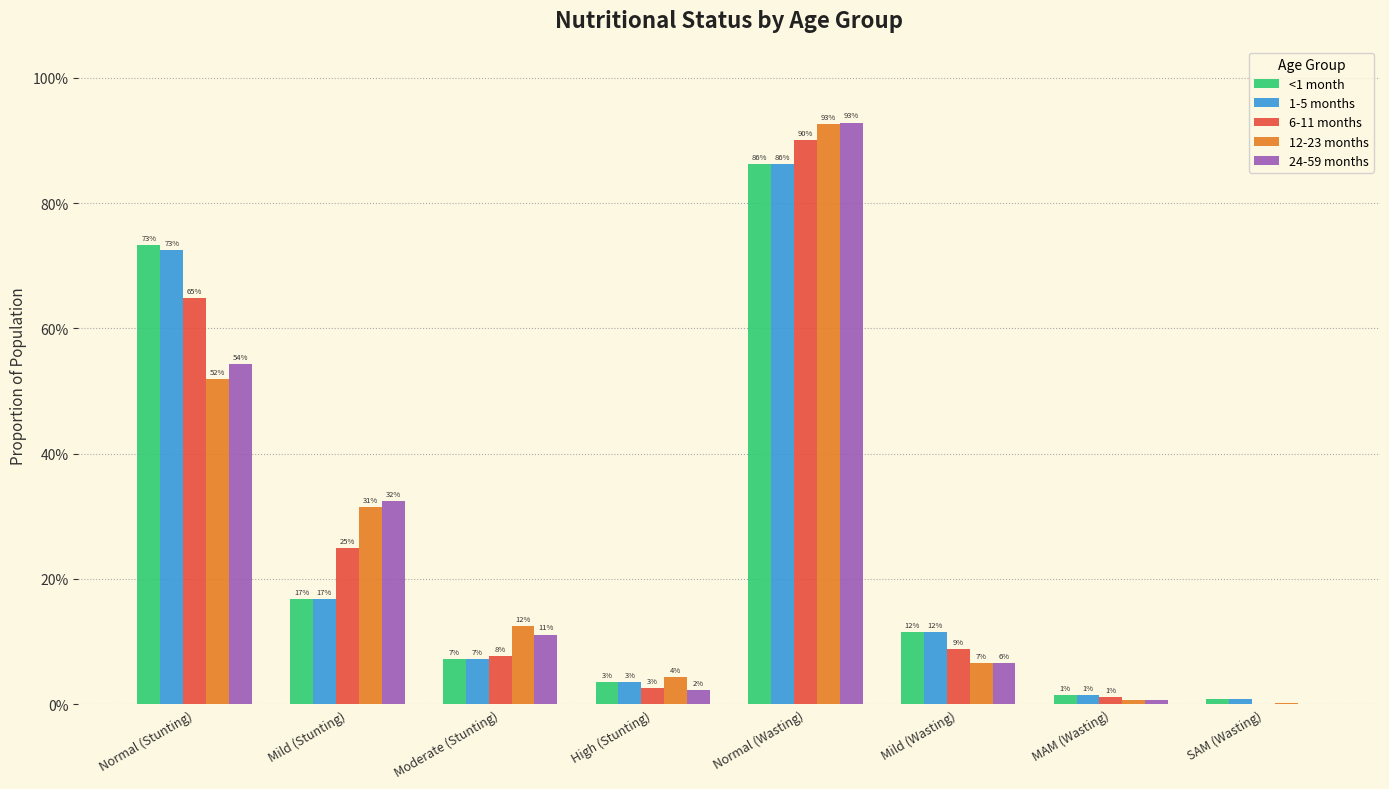

Which series has the largest total across all categories?

<1 month